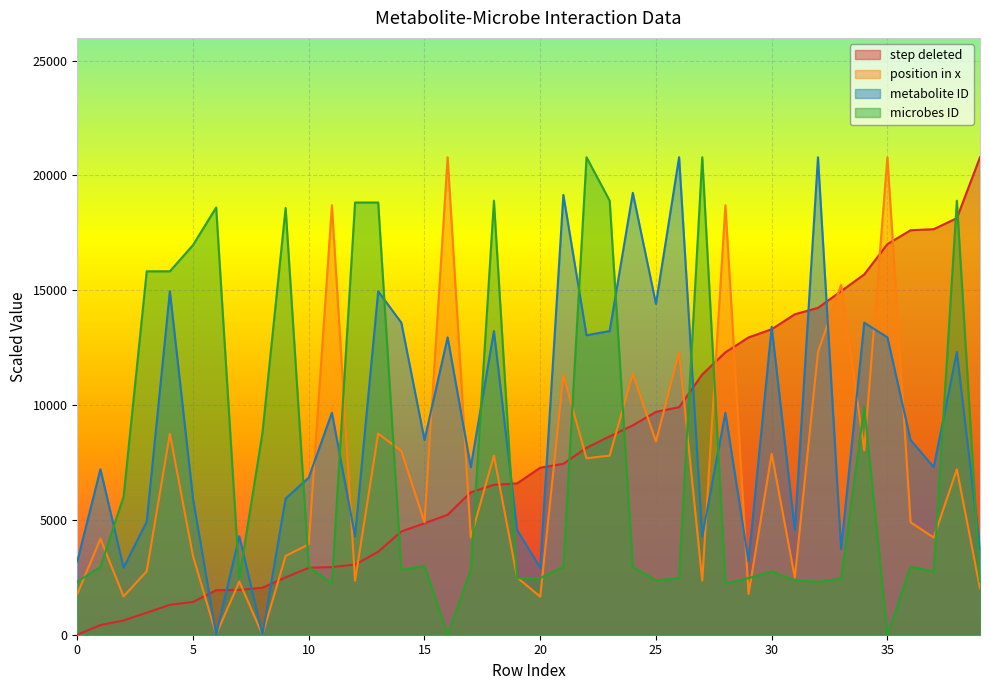

What is the approximate value of metabolite ID at 0?

3192.0